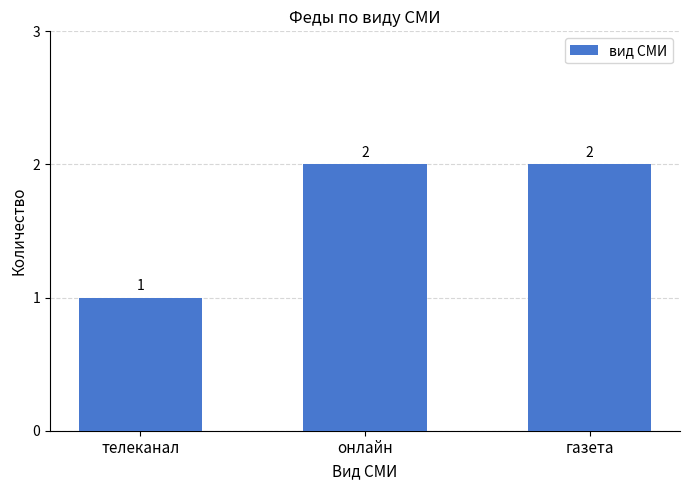

Are the bars horizontal?

No